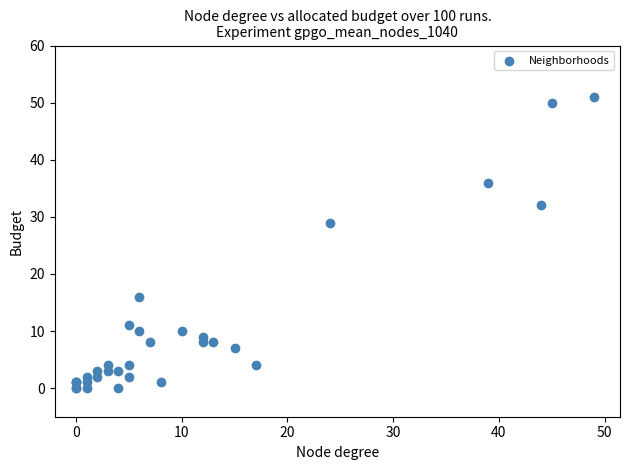

What Y value in the scatter plot is closest to 25?

29